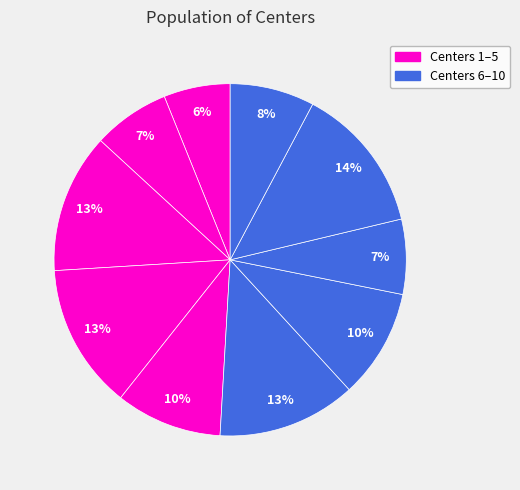

Which slice is the largest?

Center 9